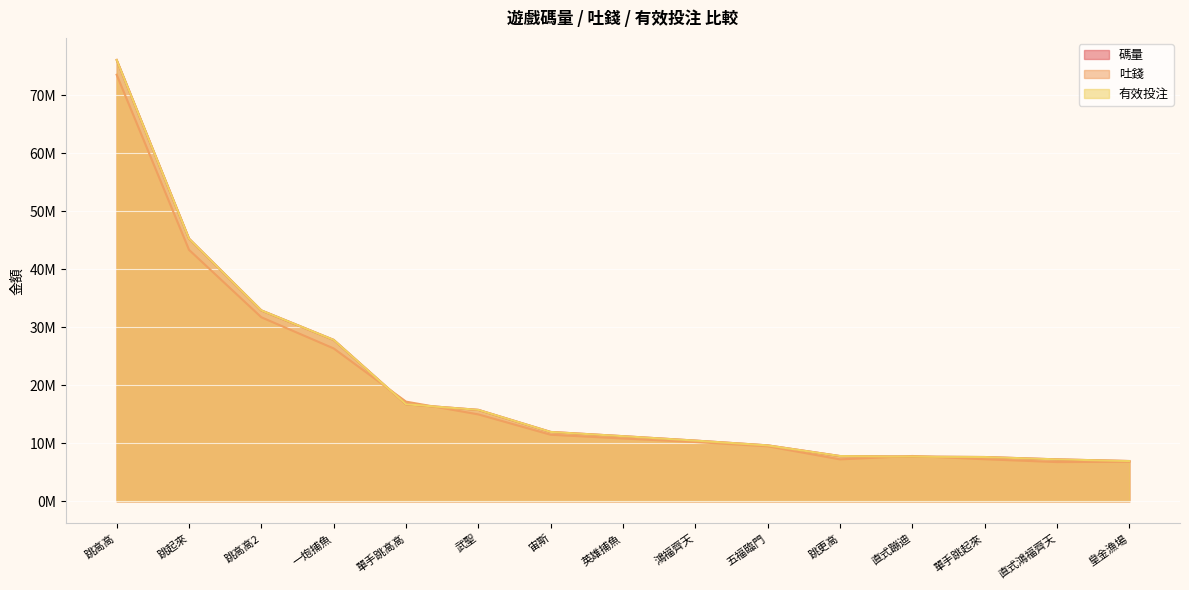

What value does the 碼量 series have at 鴻福齊天?

10469302.1